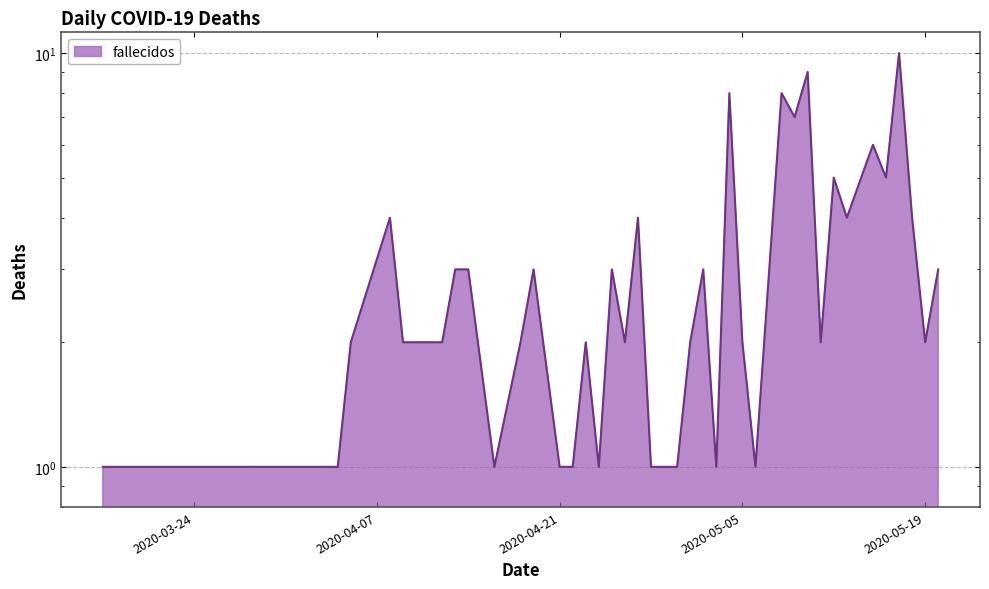

Reading left to right, what are all the values shown in this chart?

1	1	1	2	4	2	2	2	3	3	1	2	3	1	1	2	1	3	2	4	1	1	2	3	1	8	2	1	8	7	9	2	5	4	6	5	10	4	2	3